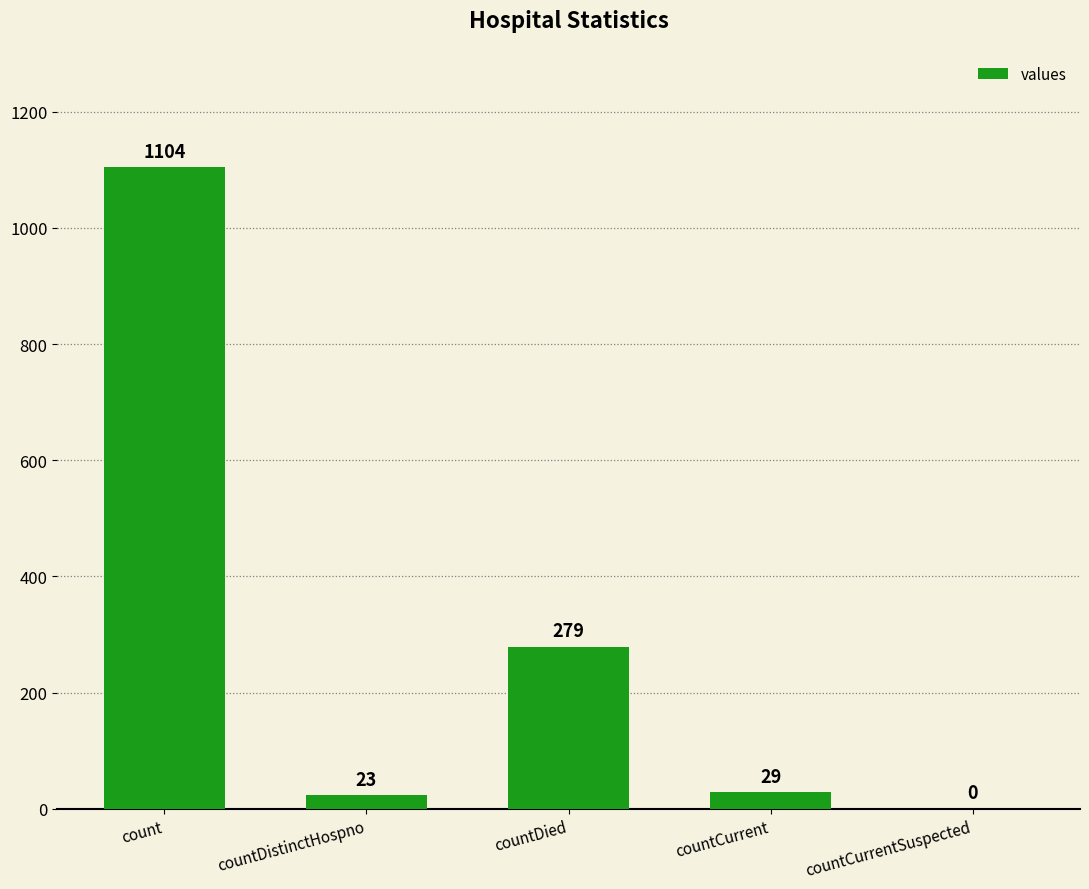

Which label corresponds to the largest value in the chart?

count